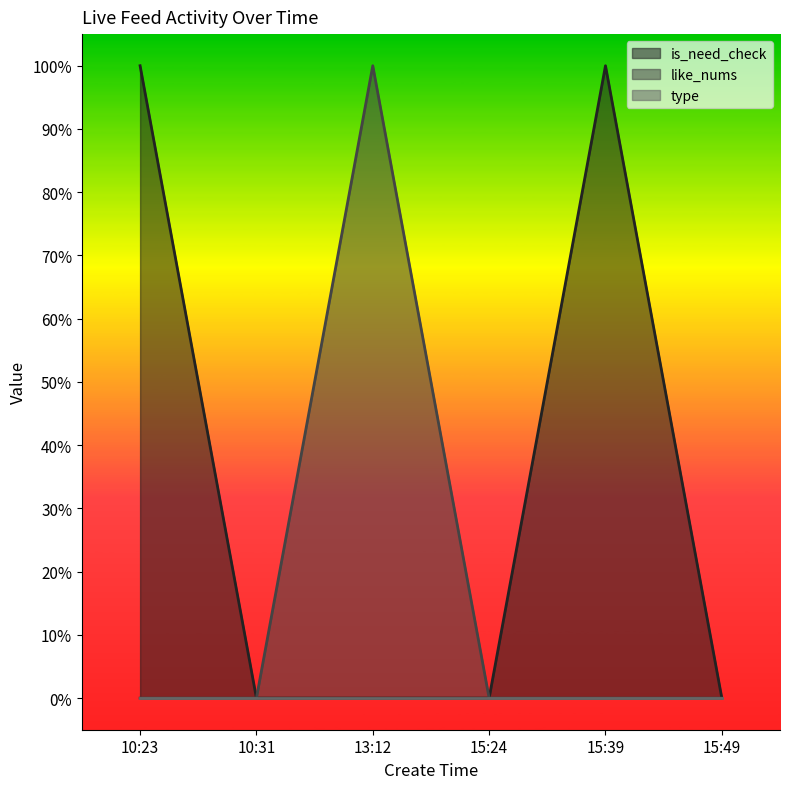

Reading right to left, what are all the values shown in this chart?

is_need_check: 0	1	0	0	0	1
like_nums: 0	0	0	1	0	0